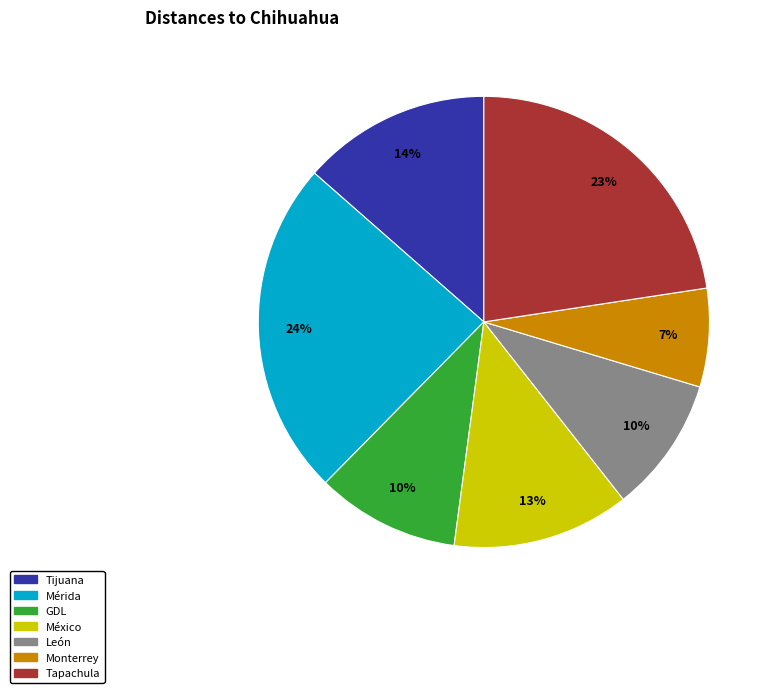

The Monterrey slice represents 1% of the pie. True or false?

False